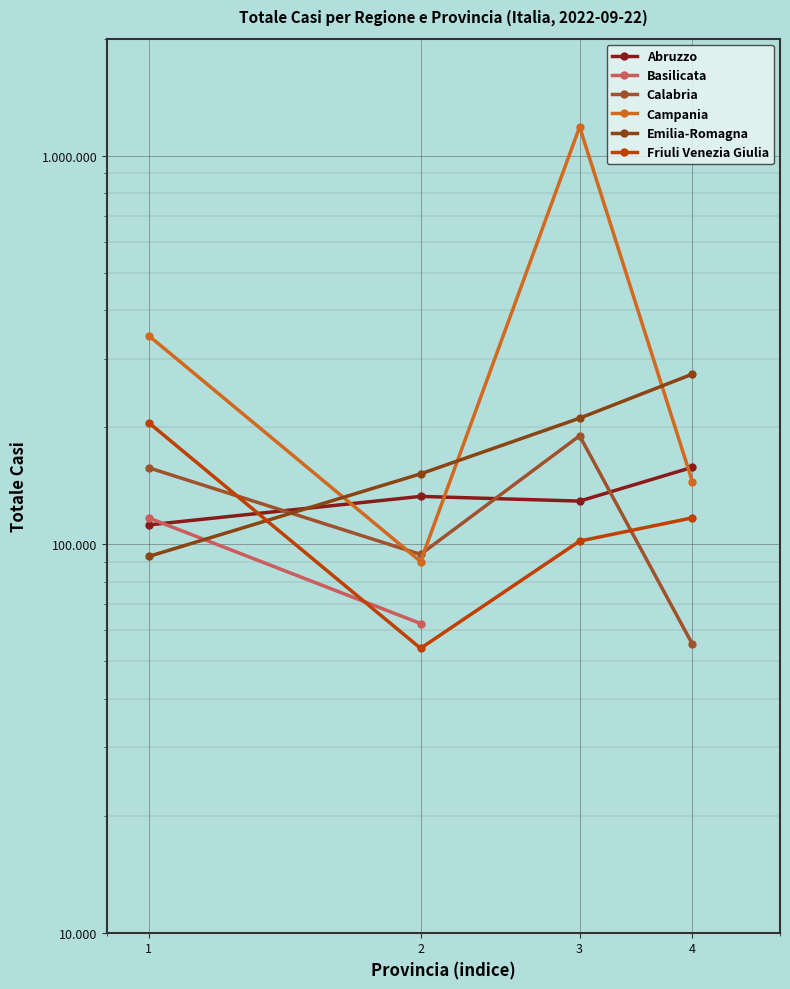

True or false: Calabria and Campania cross at least once.

True